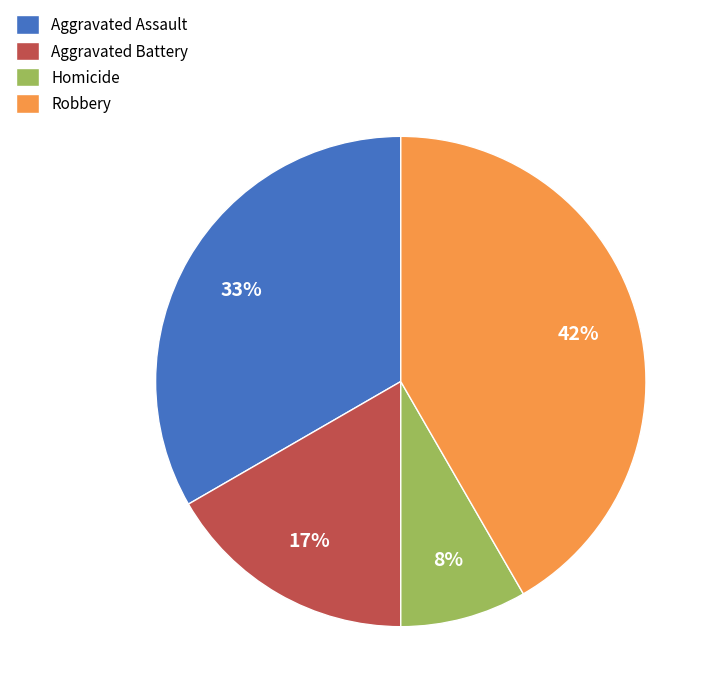

Between Homicide and Aggravated Battery, which is larger?

Aggravated Battery